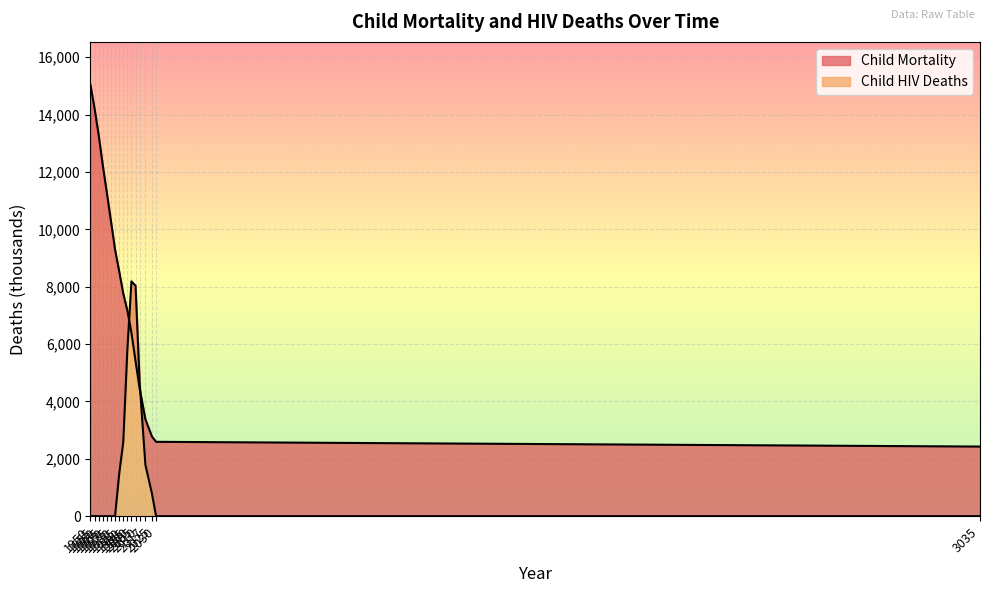

True or false: Child Mortality has more than 1 points higher than both neighbors.

False